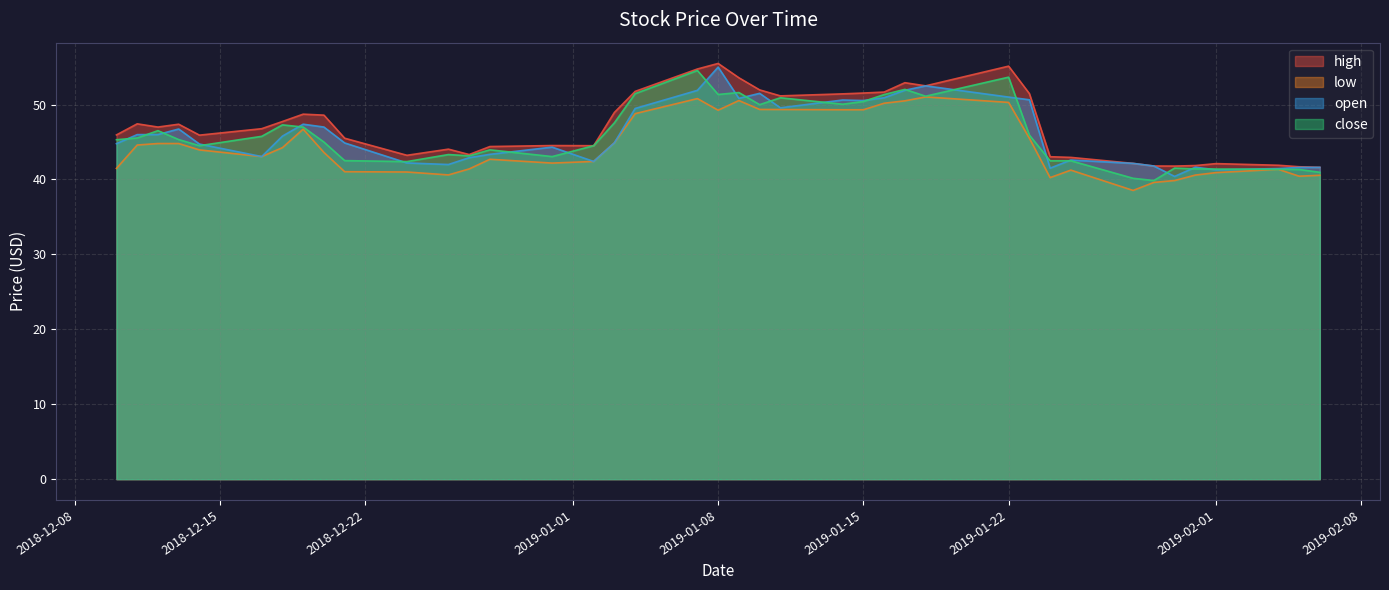

Where is the first local minimum for open?

2018-12-17